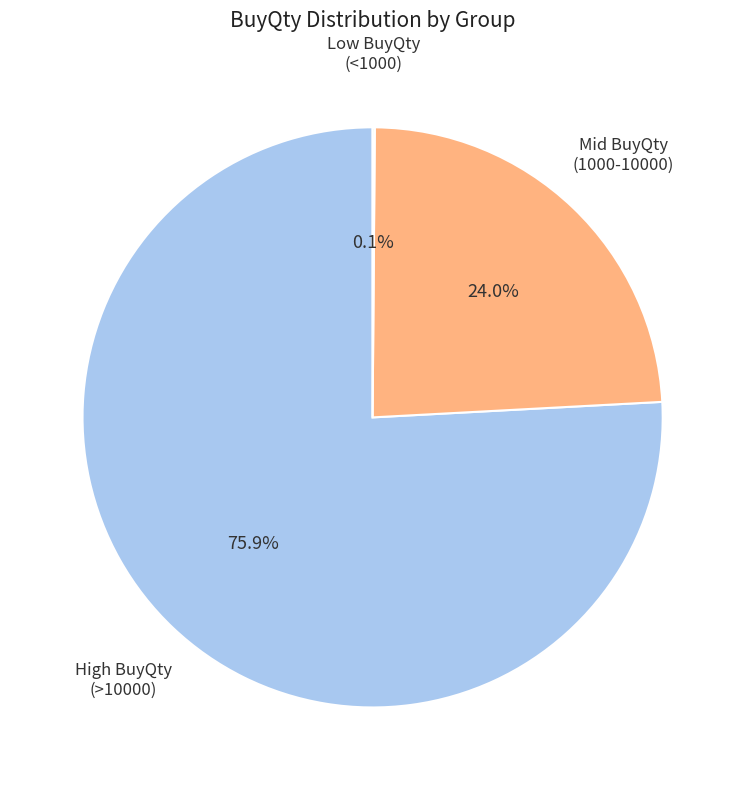

What is the total percentage of High BuyQty (>10000) and Mid BuyQty (1000-10000)?

99.9%